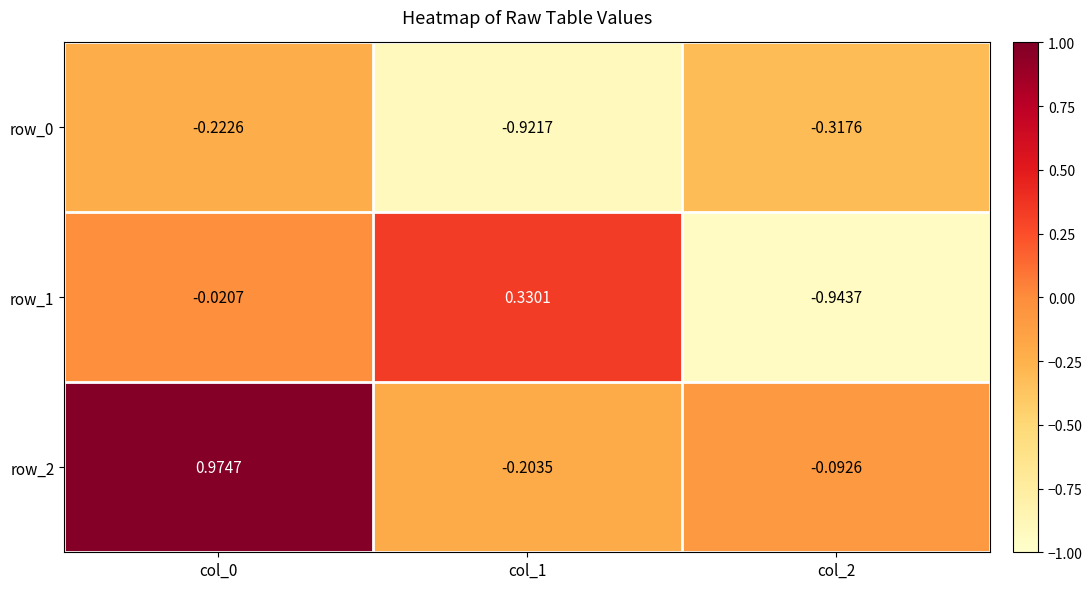

At which label does row_1 first exceed 0?

col_1